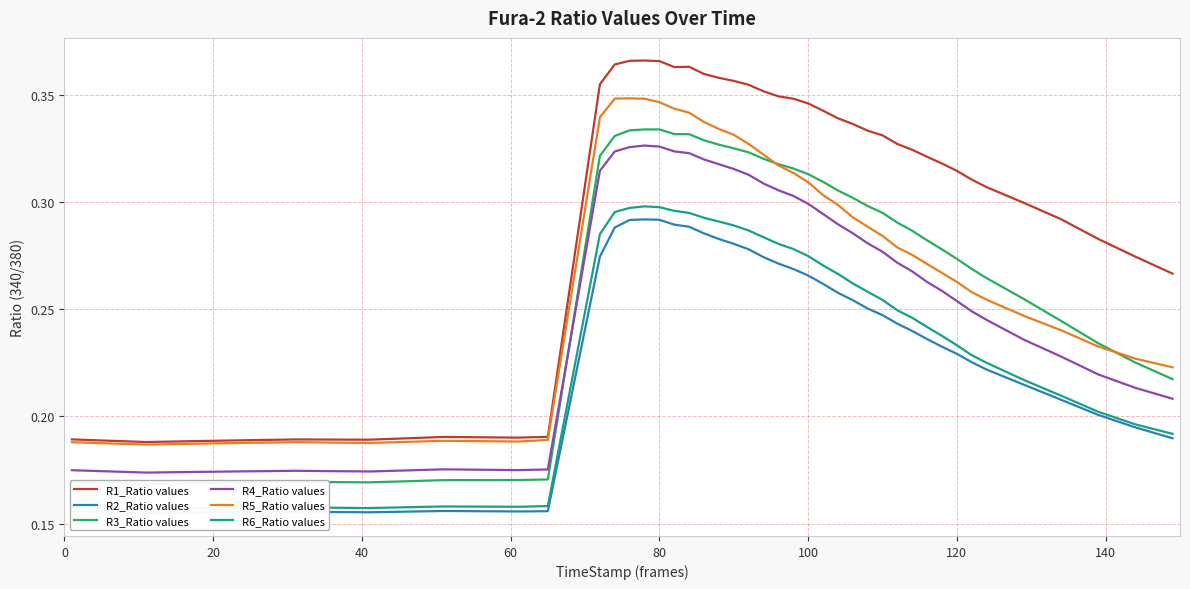

True or false: R4_Ratio values and R5_Ratio values intersect in this chart.

False